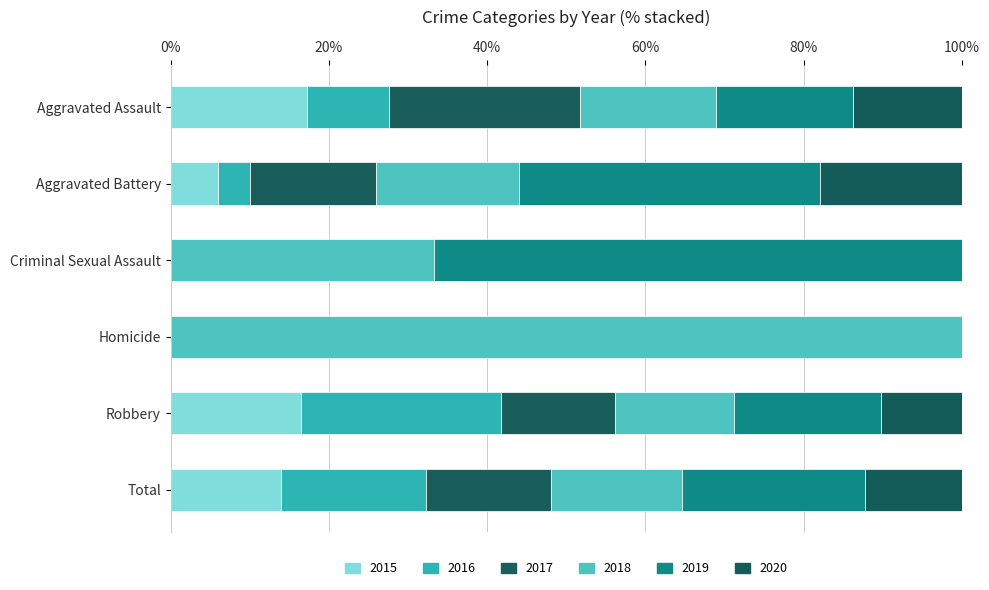

List the labels in order of 2018 value, smallest first.

Criminal Sexual Assault, Homicide, Aggravated Assault, Aggravated Battery, Robbery, Total